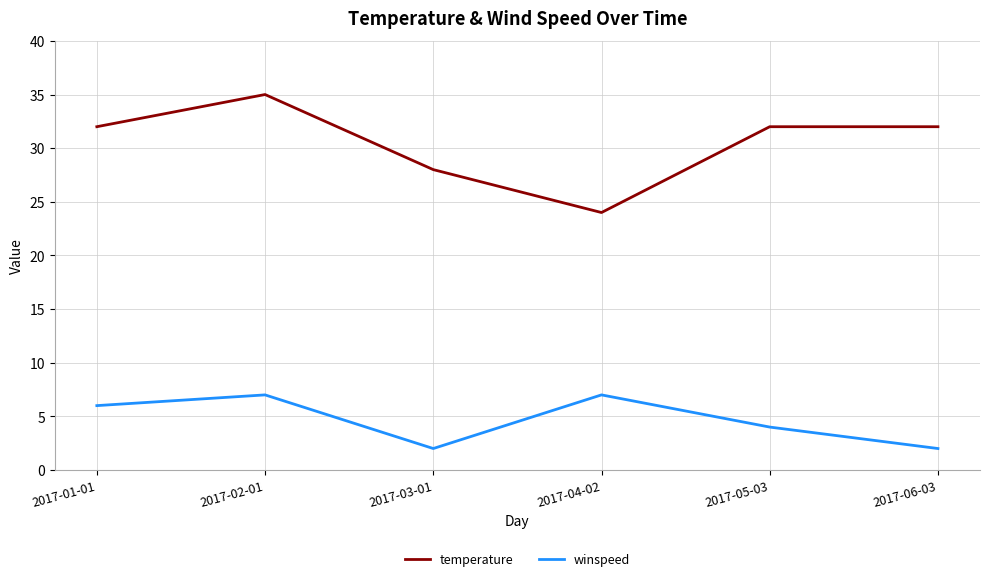

What is the average value of the winspeed series?

5